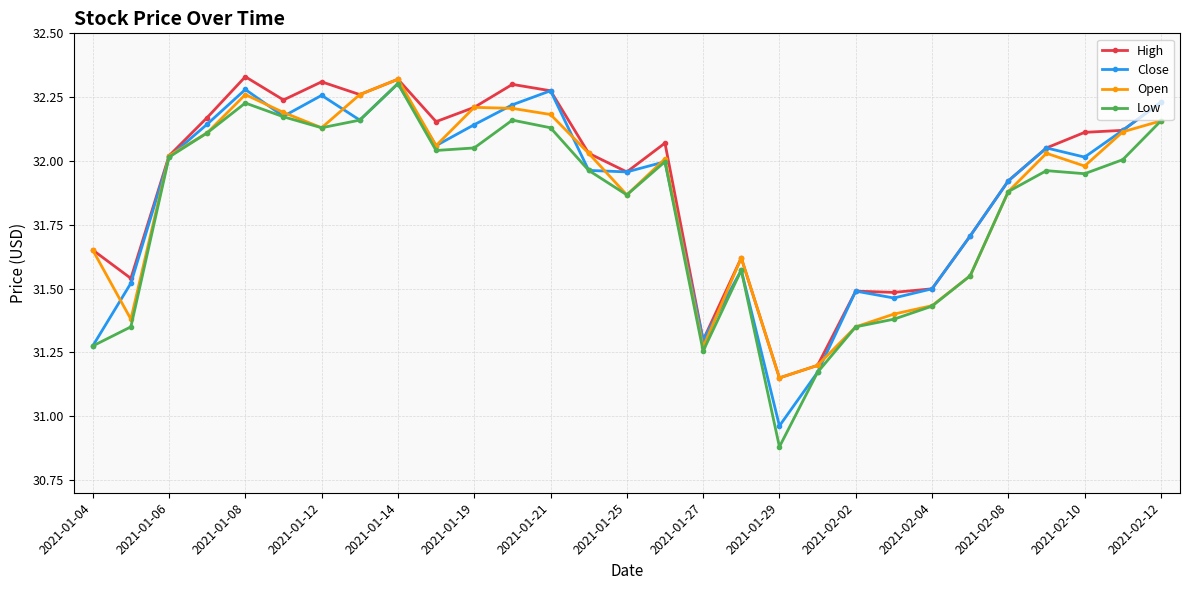

Which series has the widest spread of values?

Low